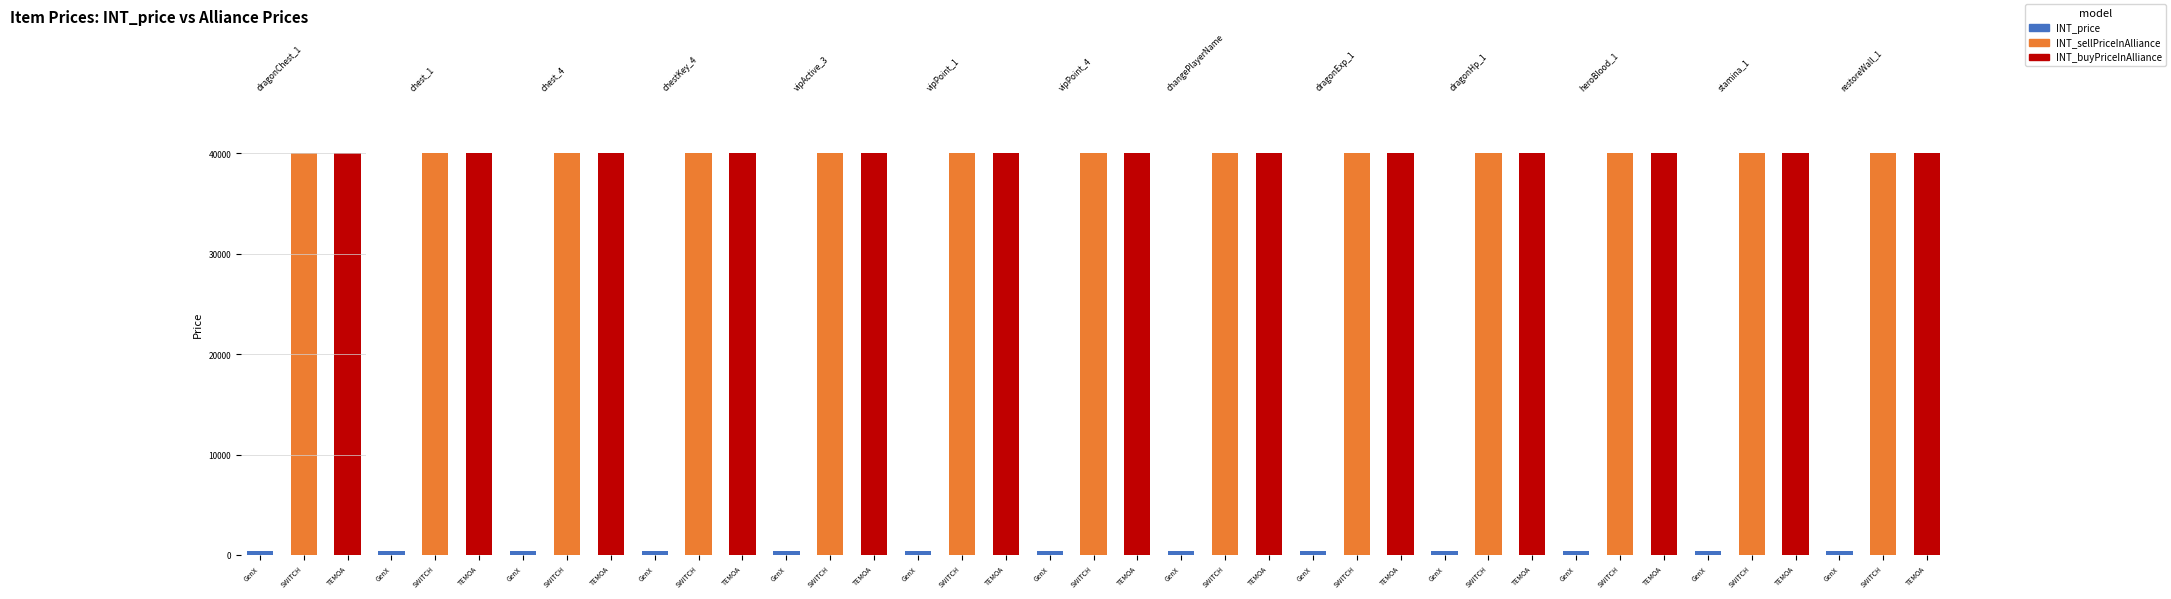

How many data points does each series have?

39